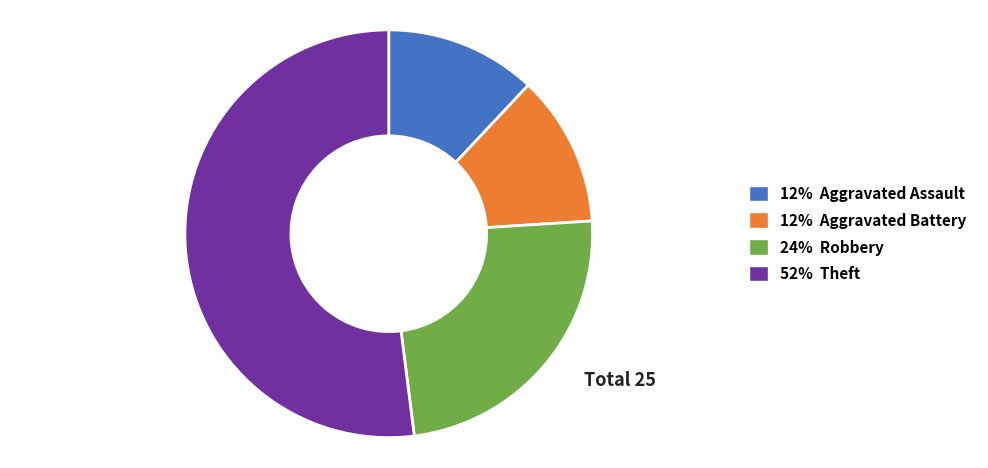

Is there any slice that represents more than half of the pie?

Yes